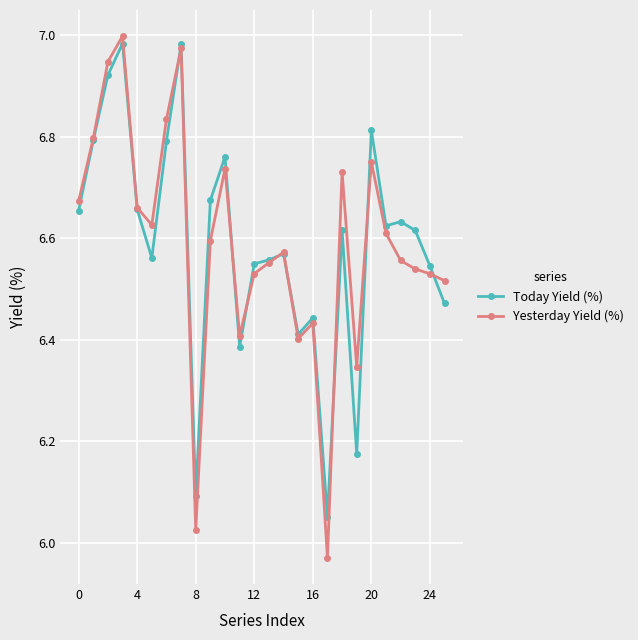

At how many categories does at least one series exceed 6?

26